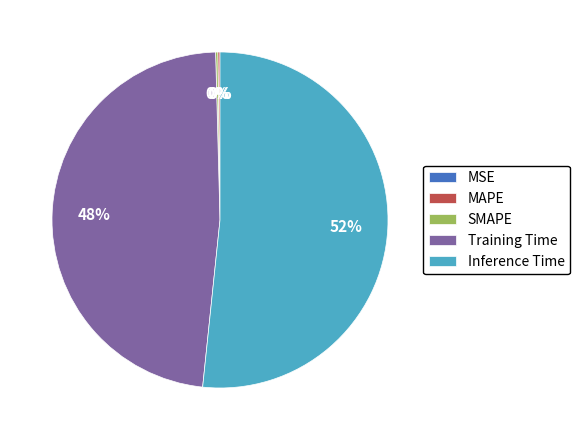

To the nearest percent, what is the difference between the largest and smallest slice percentages?

52%